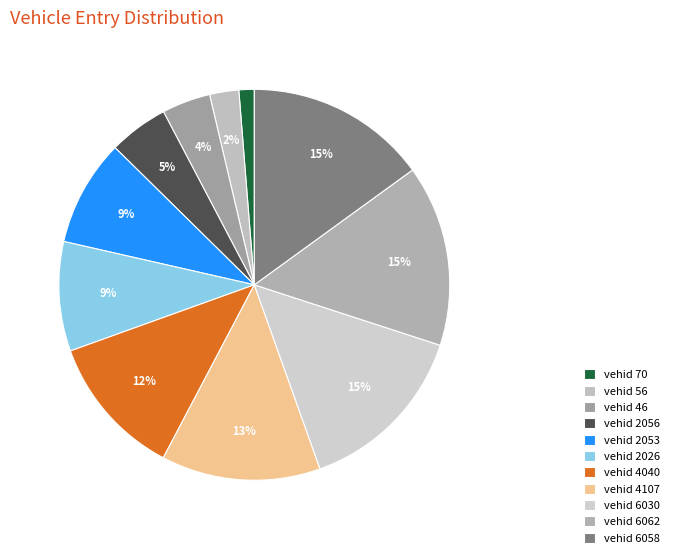

What is the smallest slice in the pie chart?

vehid 70